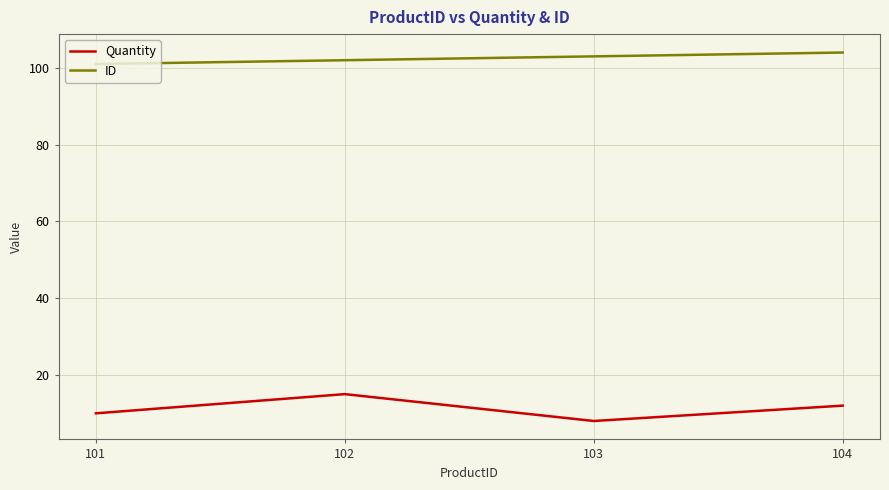

What are all the series names shown in the legend?

Quantity, ID